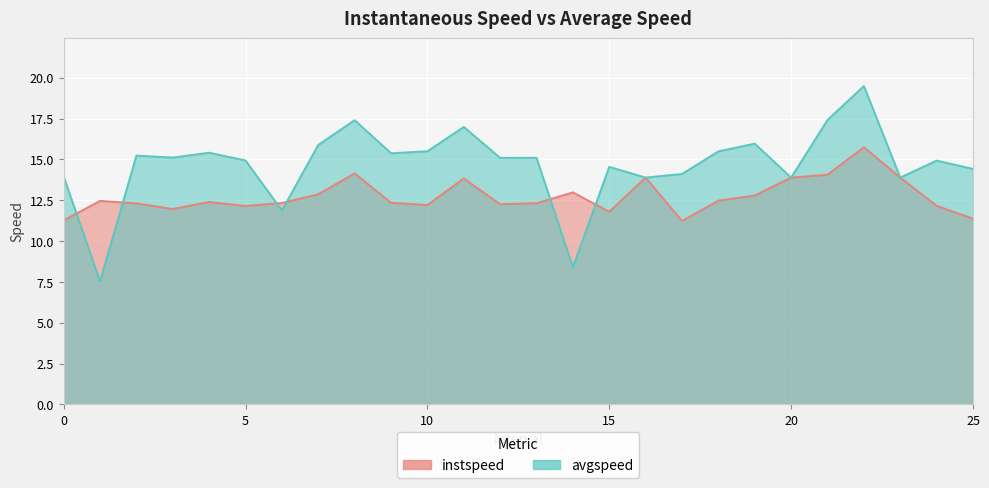

Which category has the lowest value across all series?

1.0